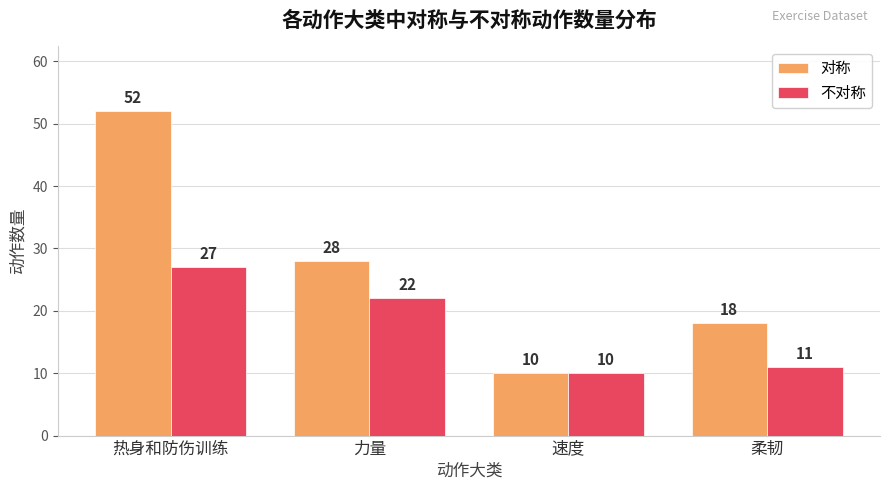

At which category is the sum across all series the highest?

热身和防伤训练